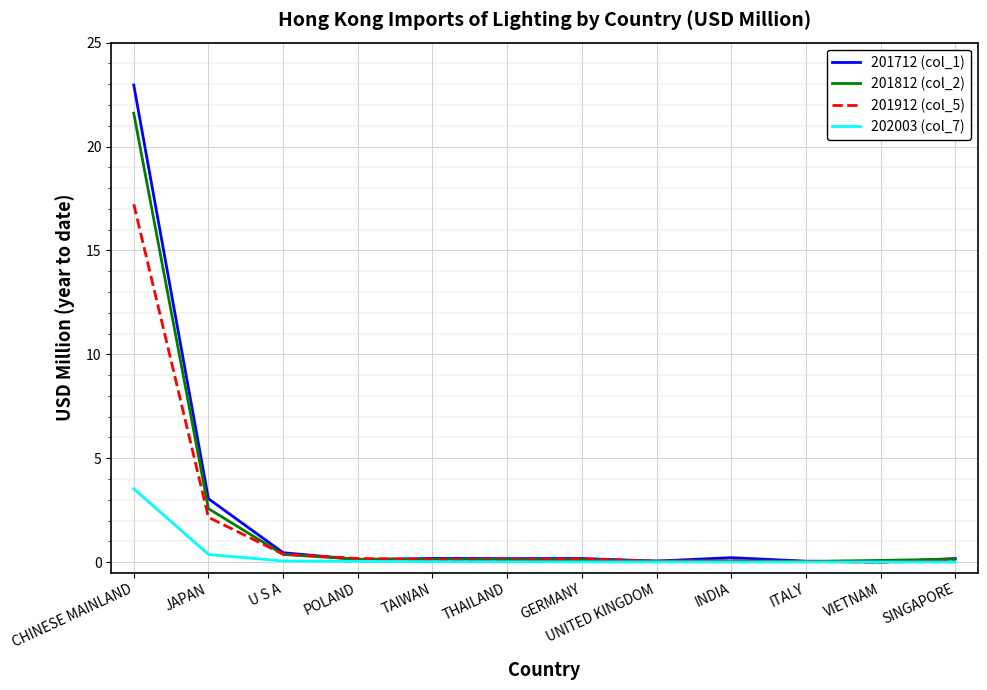

List the series in order of their peak value, highest first.

201712 (col_1), 201812 (col_2), 201912 (col_5), 202003 (col_7)